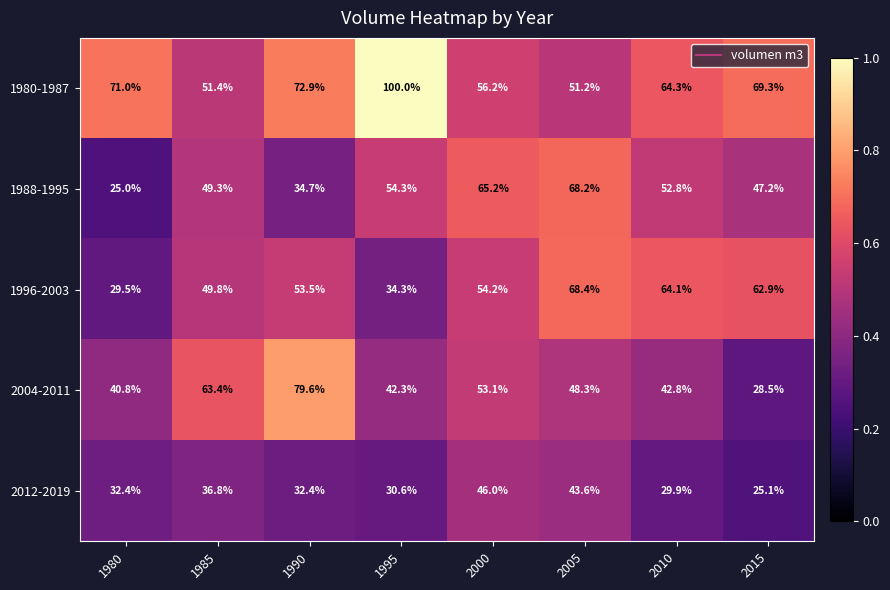

At which label does 2004-2011 first exceed 48?

1985